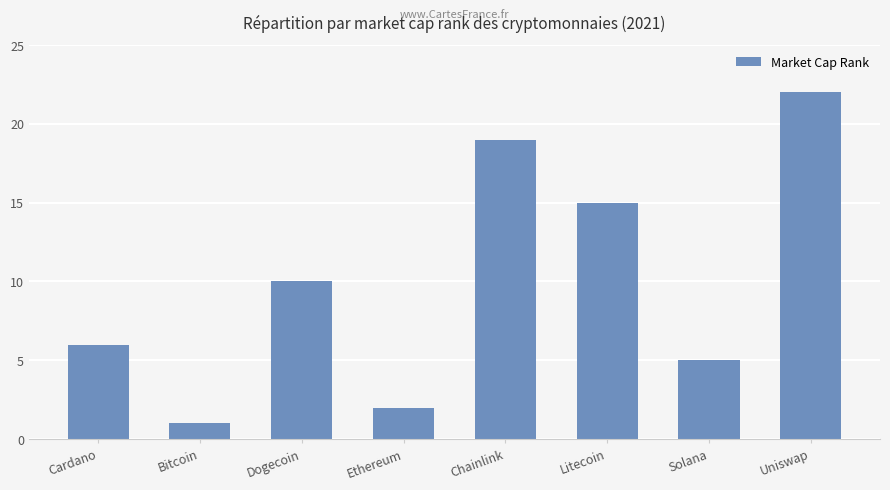

The value at Litecoin is 8. True or false?

False